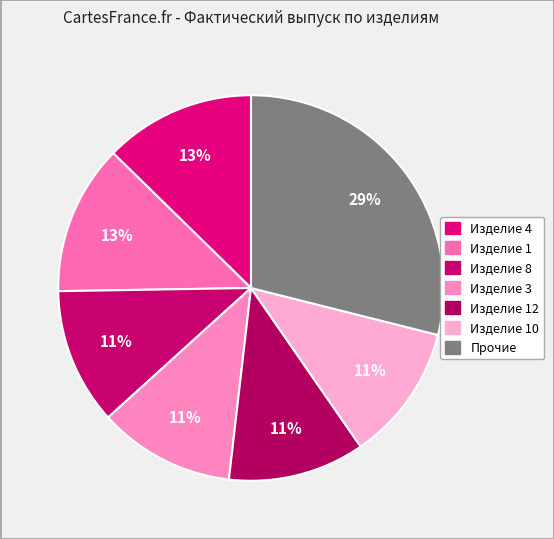

Count the number of slices in the pie.

7